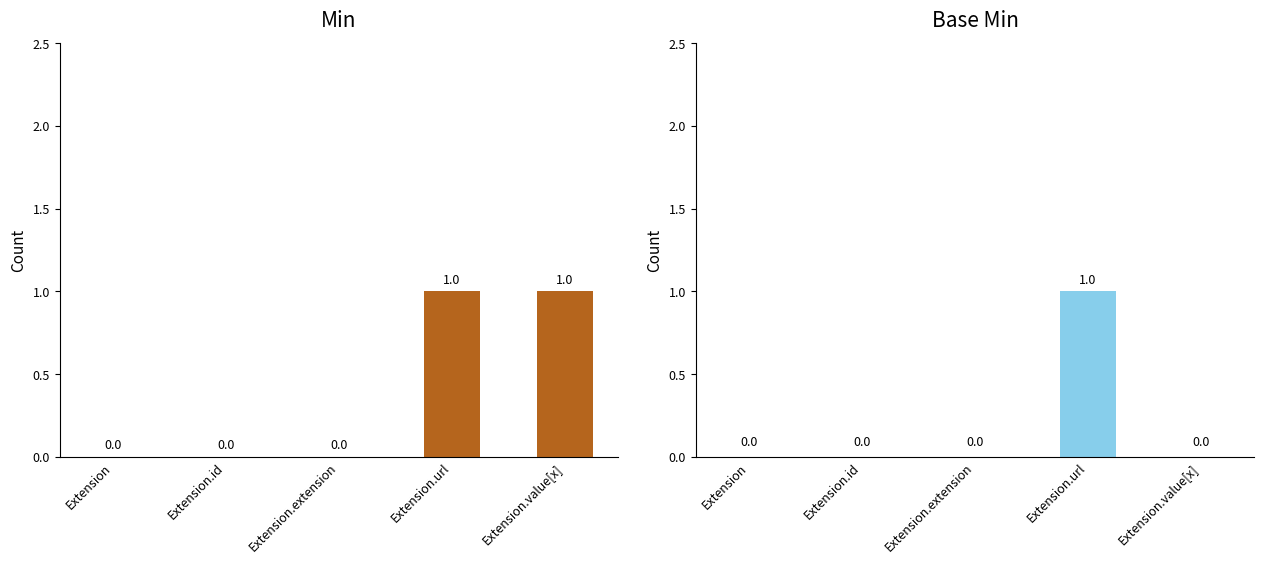

Rank the categories by Base Min value from highest to lowest.

Extension.url, Extension, Extension.id, Extension.extension, Extension.value[x]